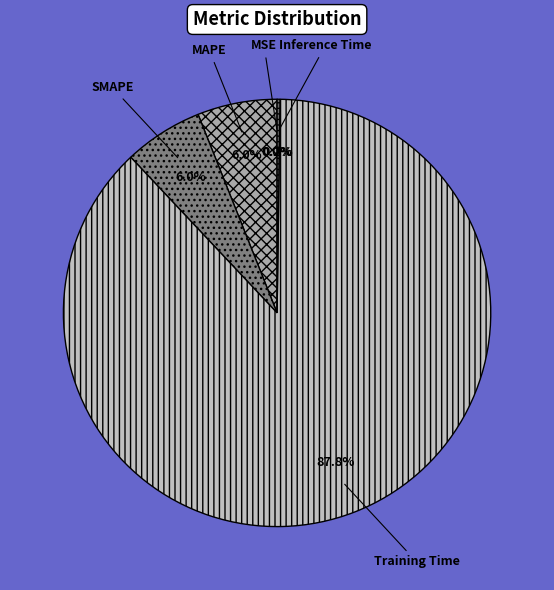

Do MAPE and SMAPE together represent more than half of the pie?

No